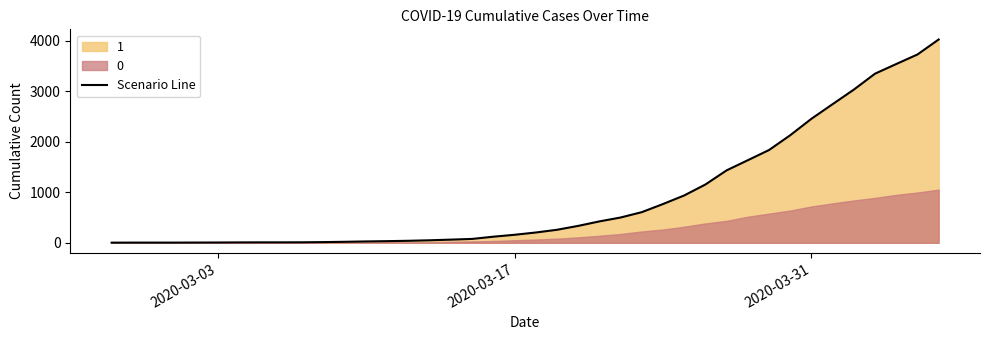

Reading right to left, list all the values displayed in this chart.

4028	3731	3542	3351	3035	2747	2457	2131	1838	1636	1435	1155	938	768	607	501	424	335	258	204	159	121	77	63	50	40	33	27	20	14	10	9	9	8	6	5	4	4	4	3